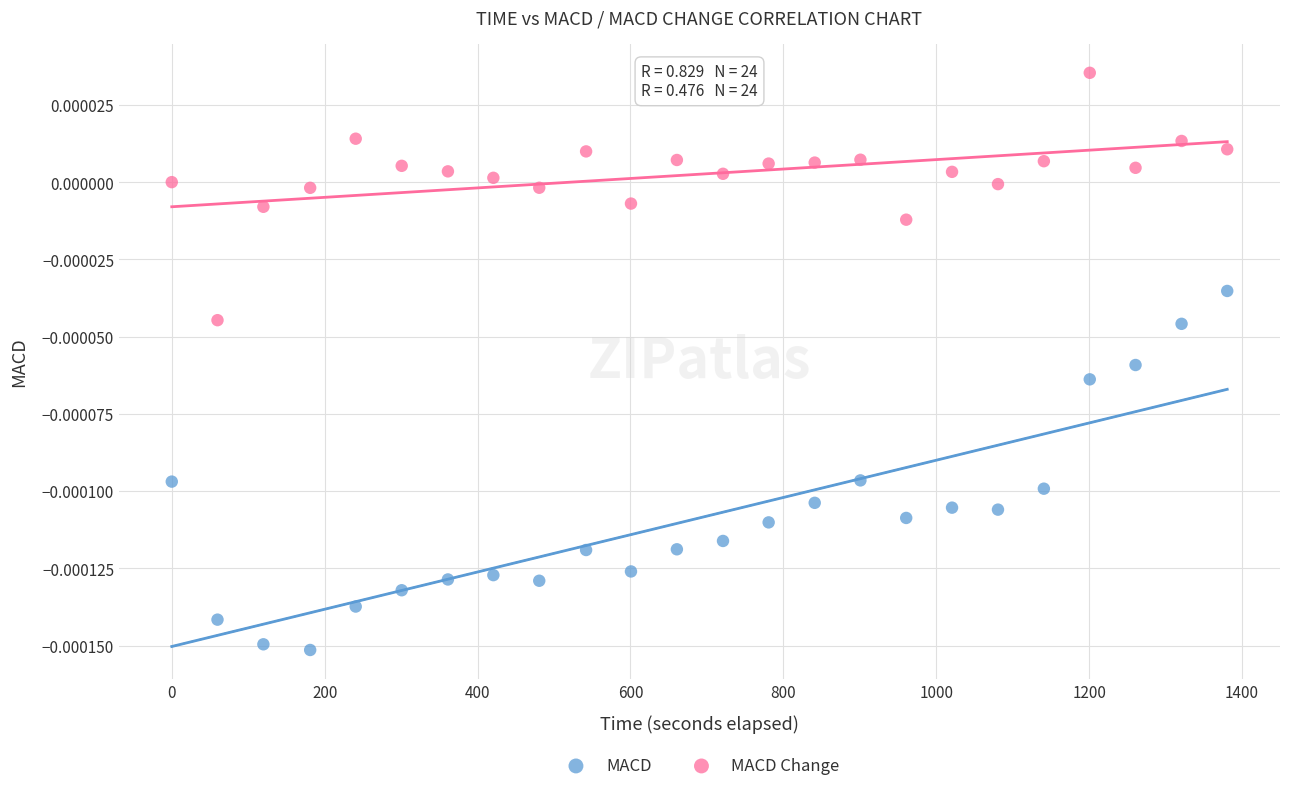

Which series contains the highest Y value?

MACD Change